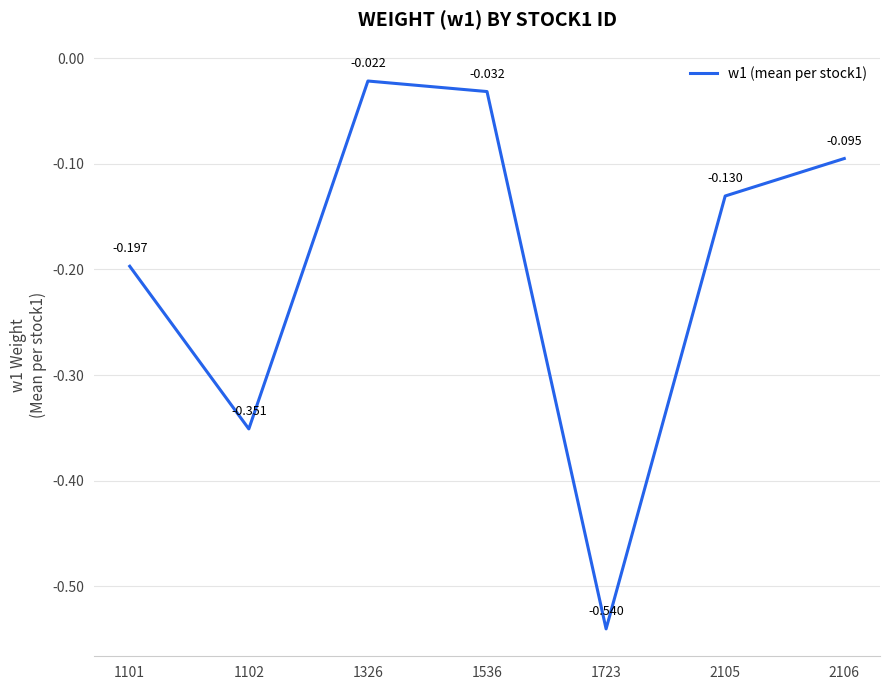

True or false: the data has more than 1 interior local peaks.

False